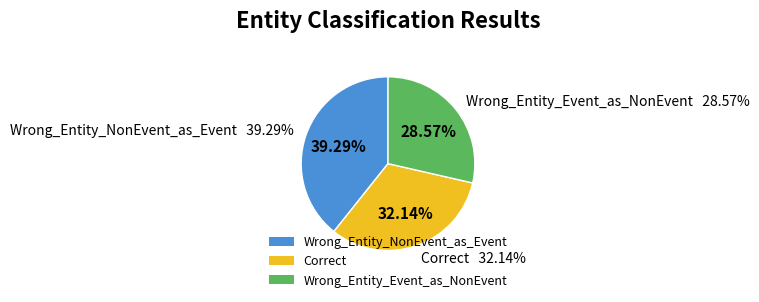

Count the number of slices in the pie.

3